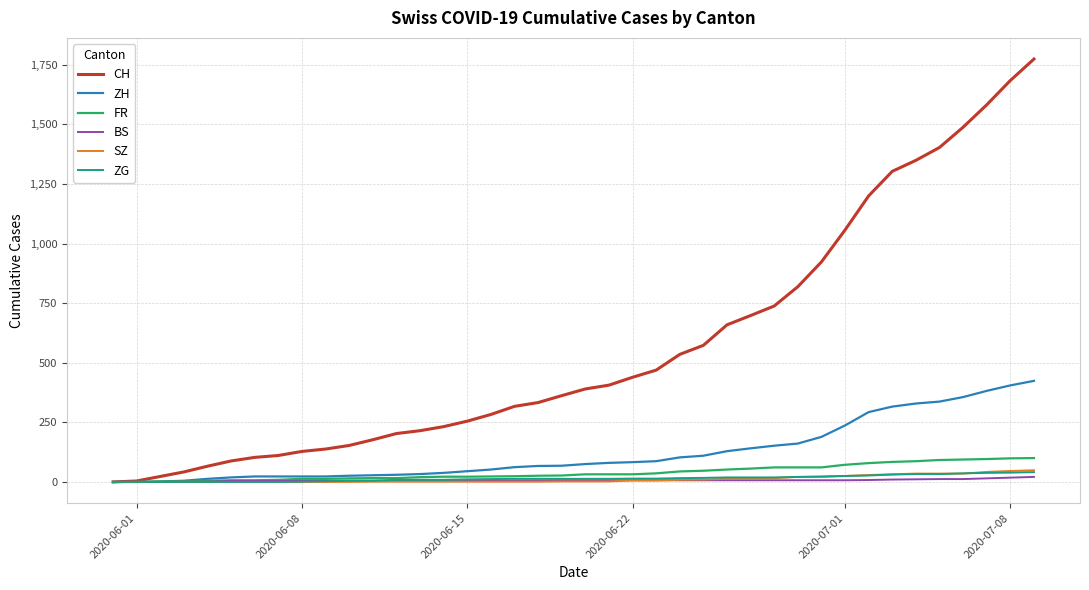

What is the maximum value shown in the chart?

1774